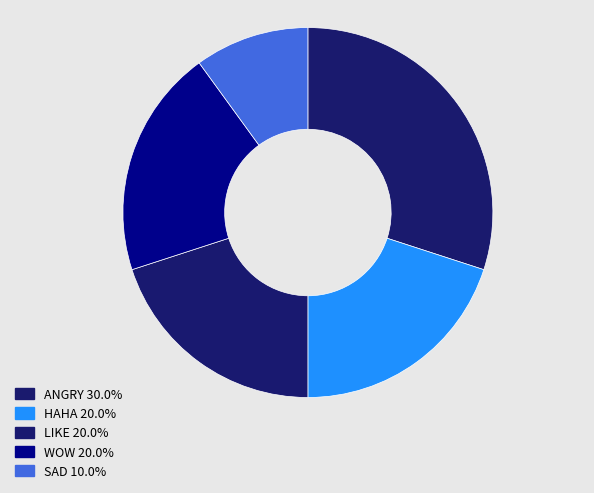

Is SAD the majority of the pie?

No